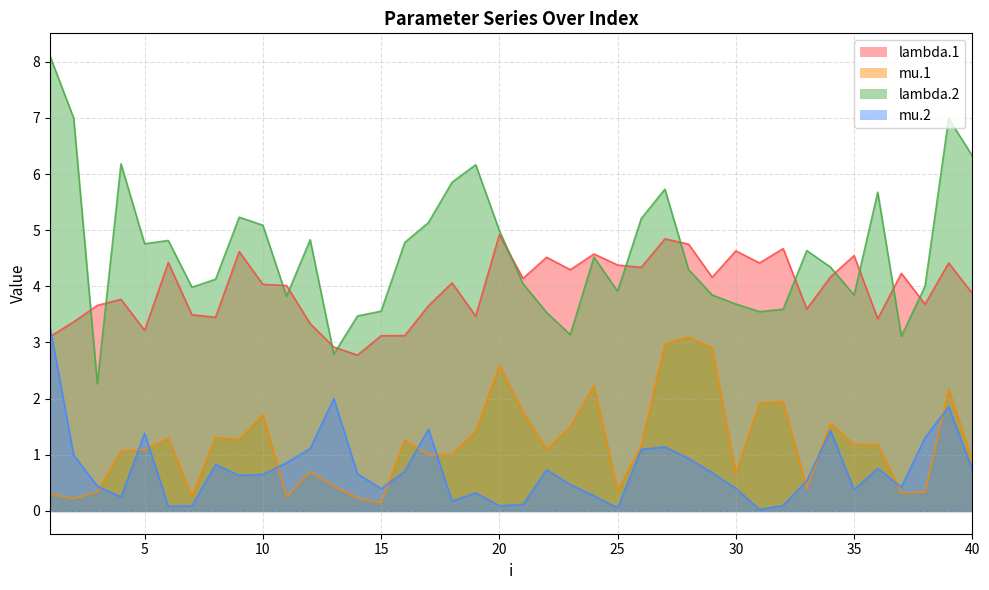

The value of mu.2 at 22 is 0.3. True or false?

False